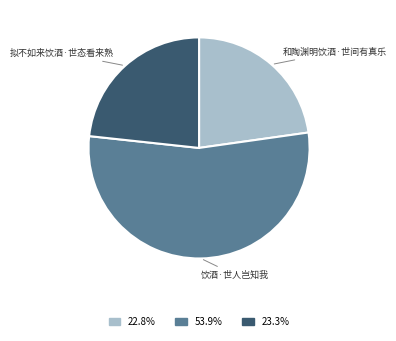

Is the sum of 拟不如来饮酒·世态看来熟 and 和陶渊明饮酒·世间有真乐 greater than half?

No